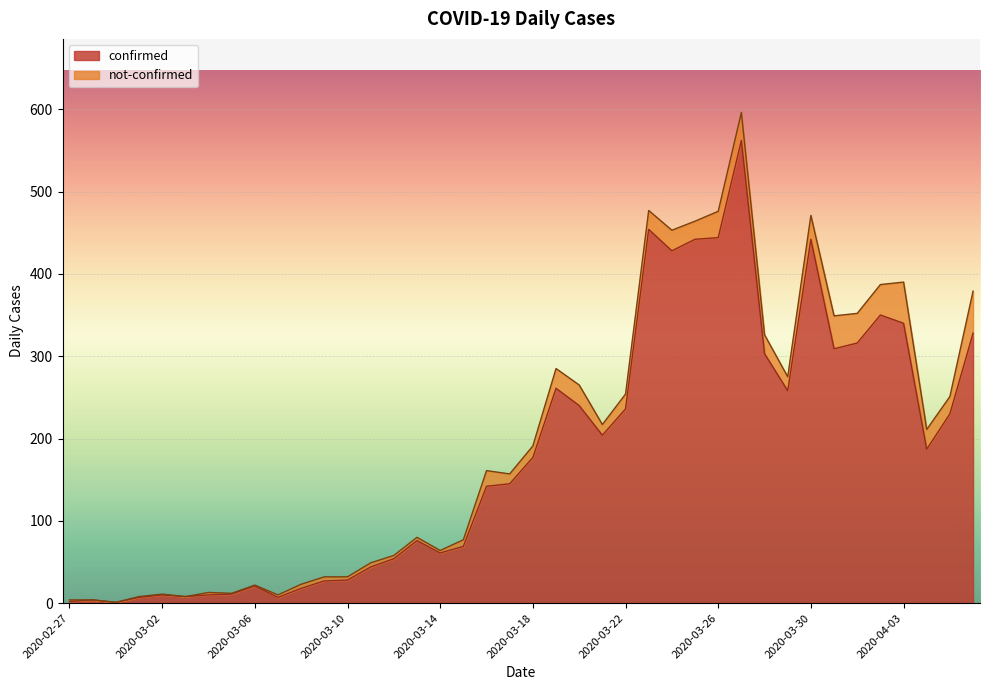

What is the difference between the values at 2020-03-30 and 2020-03-13?

366